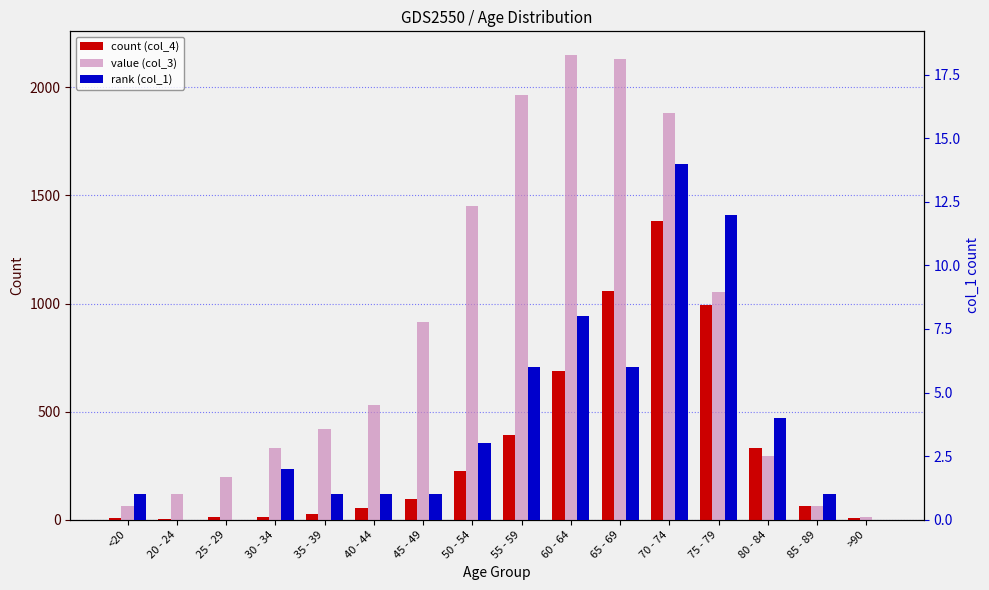

What is the difference between the maximum and minimum values in the col_4 series?

1379